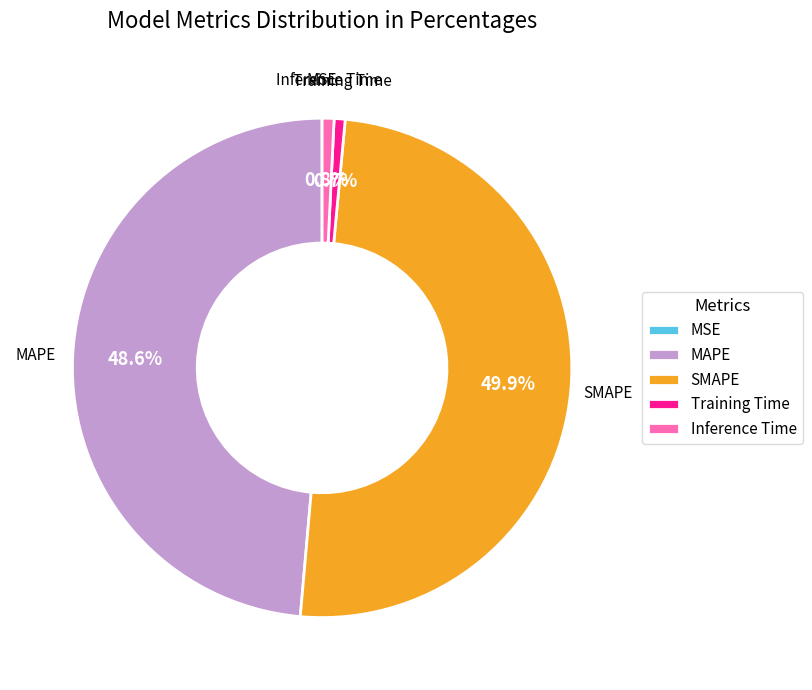

Is Inference Time the majority of the pie?

No